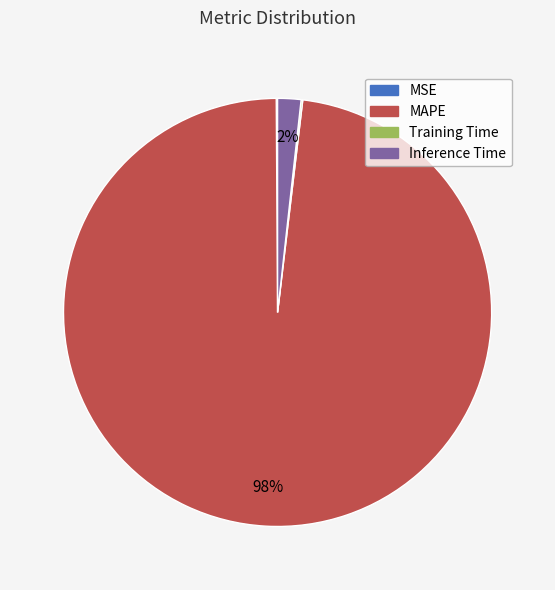

True or false: Inference Time accounts for 2% of the total.

True